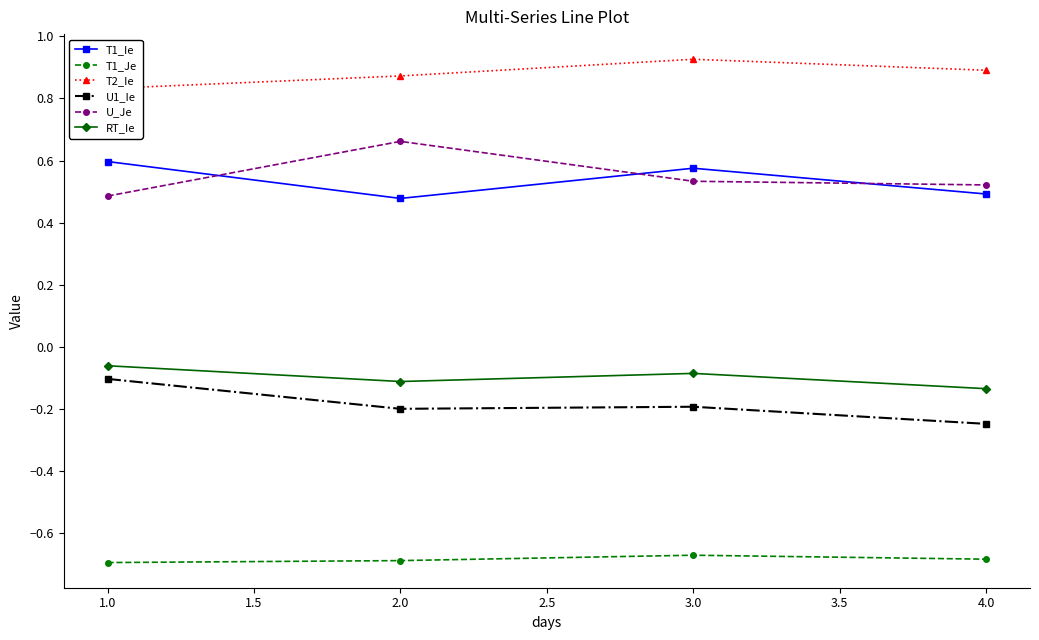

Is this an area chart (filled region under the line)?

No